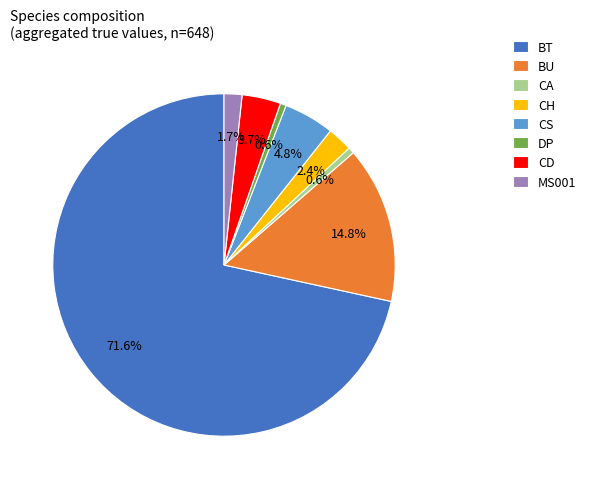

Count the number of slices in the pie.

8